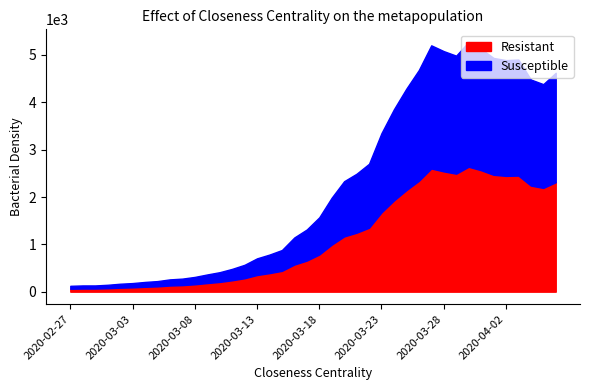

Where does the Susceptible series first go above 1570?

2020-03-19